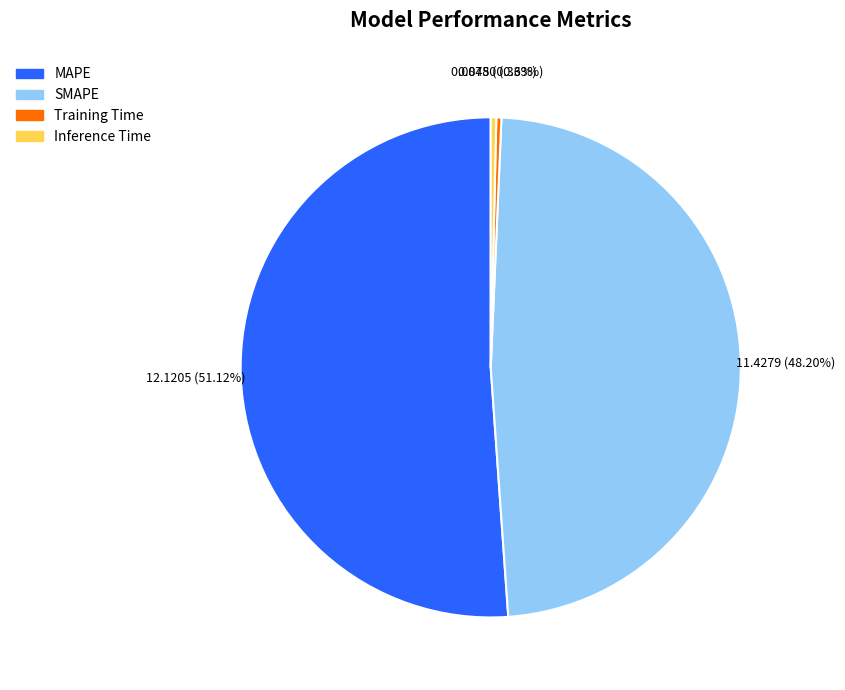

How many segments does this pie chart have?

4